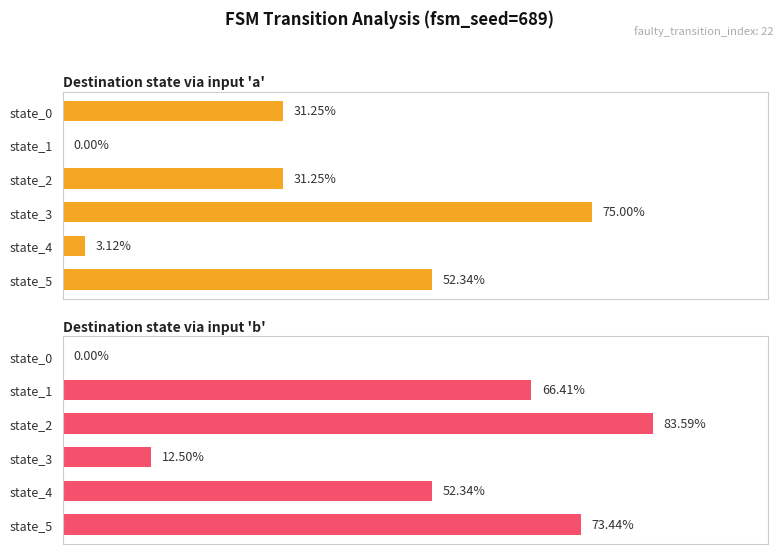

How many values in the Destination (input b) series are below 66?

3